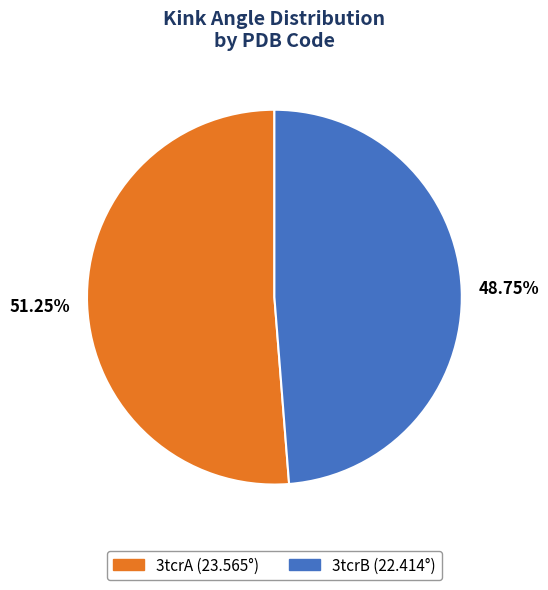

What percentage is the 3tcrA slice, to the nearest percent?

51%